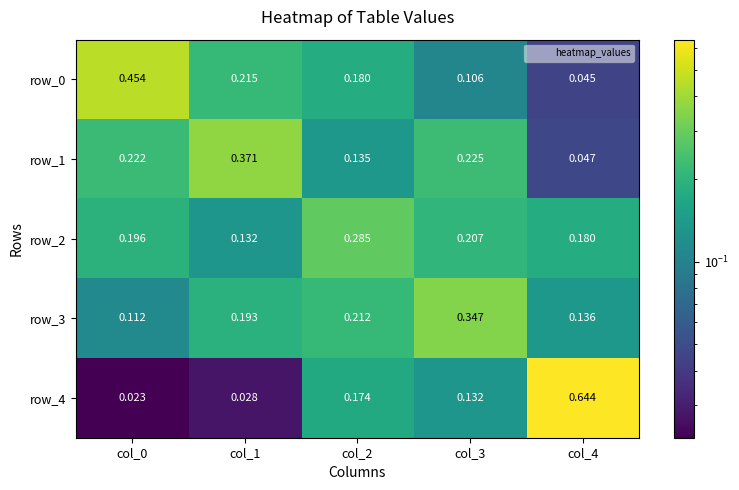

How many series are shown in this chart?

5